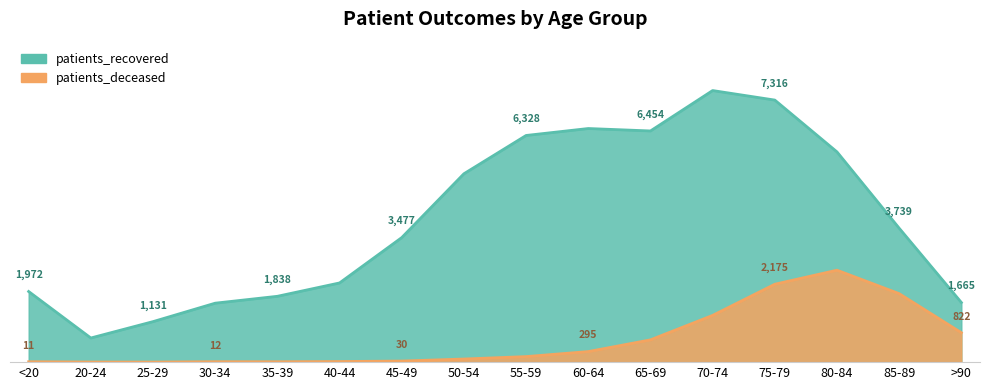

What position from the left is 30-34?

4